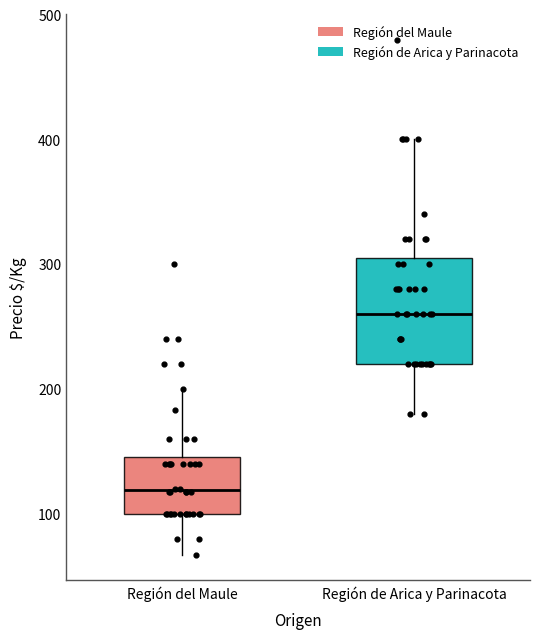

Where is the lower edge of the box for Región del Maule on the y-axis? The values are not printed on the chart, so give them approximately, as read against the axis.

100